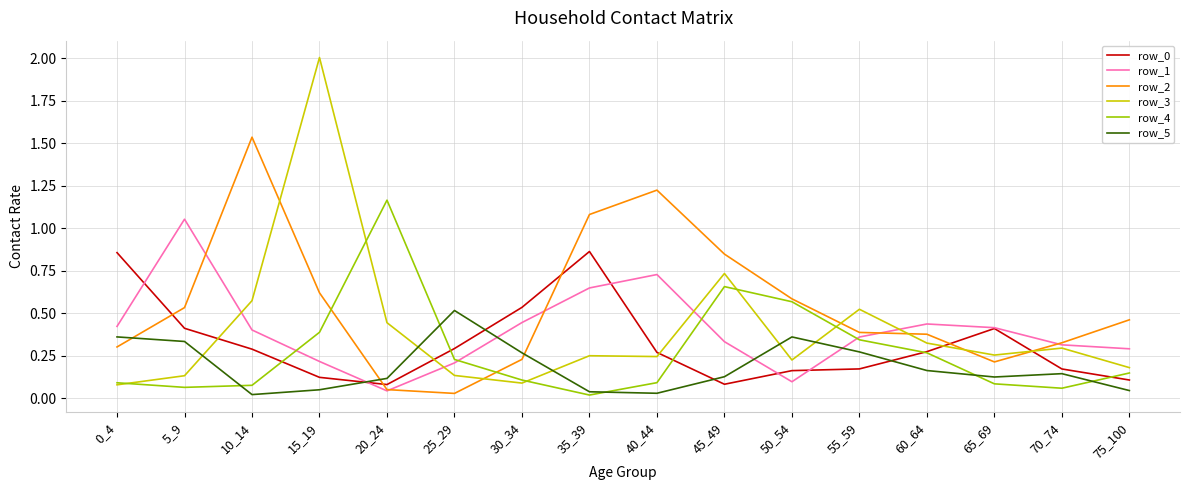

The value of row_1 at 45_49 is 0.3. True or false?

True